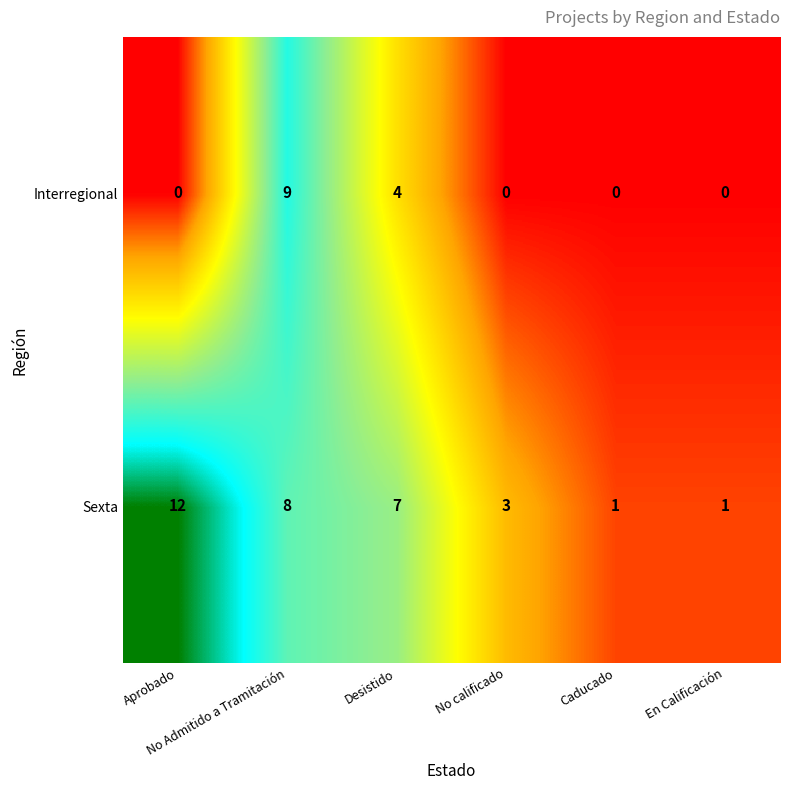

Which series has the largest total across all categories?

Sexta